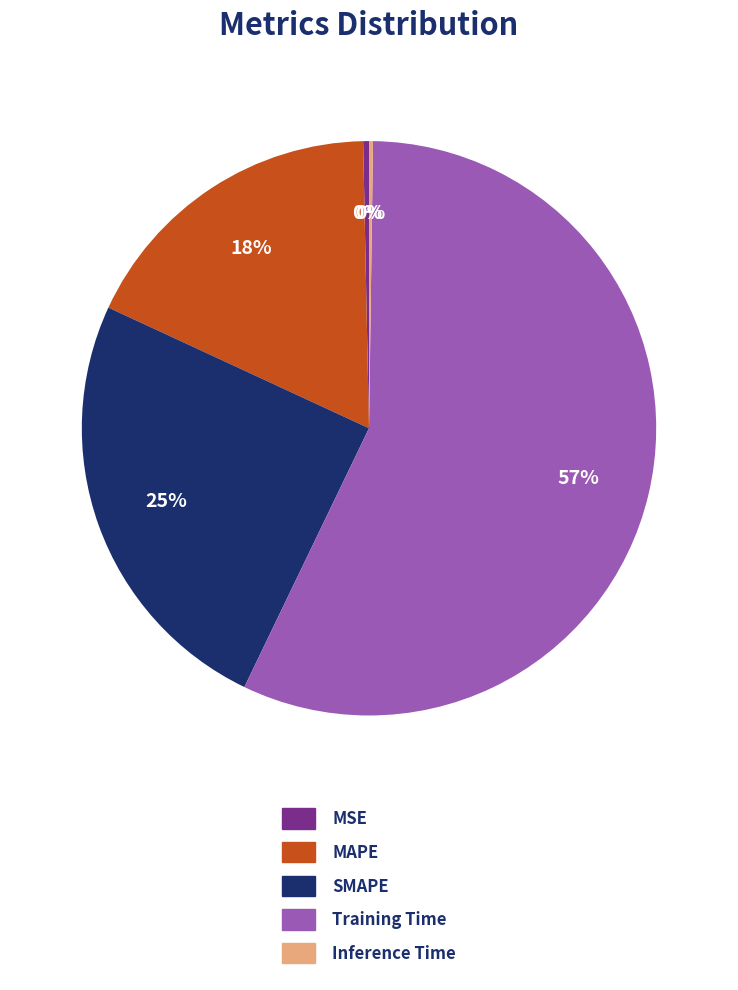

Does Training Time account for over 50% of the chart?

Yes